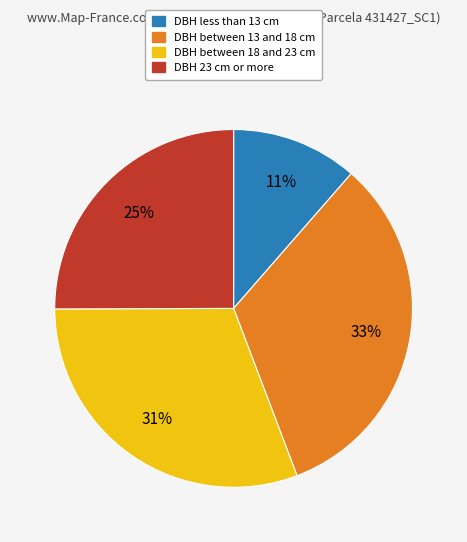

Is it true that DBH 23 cm or more is 25% of the pie?

True